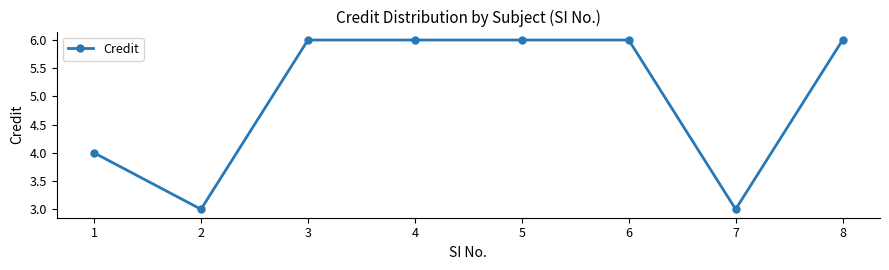

Reading right to left, list all the values displayed in this chart.

8=6	7=3	6=6	5=6	4=6	3=6	2=3	1=4